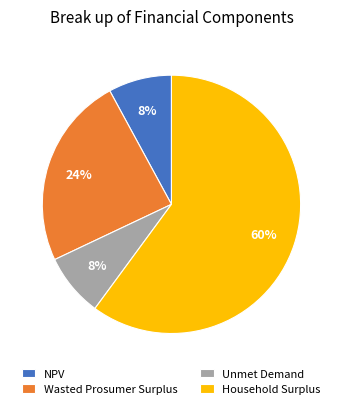

To the nearest percent, what is the combined percentage of Wasted Prosumer Surplus and Household Surplus?

84%